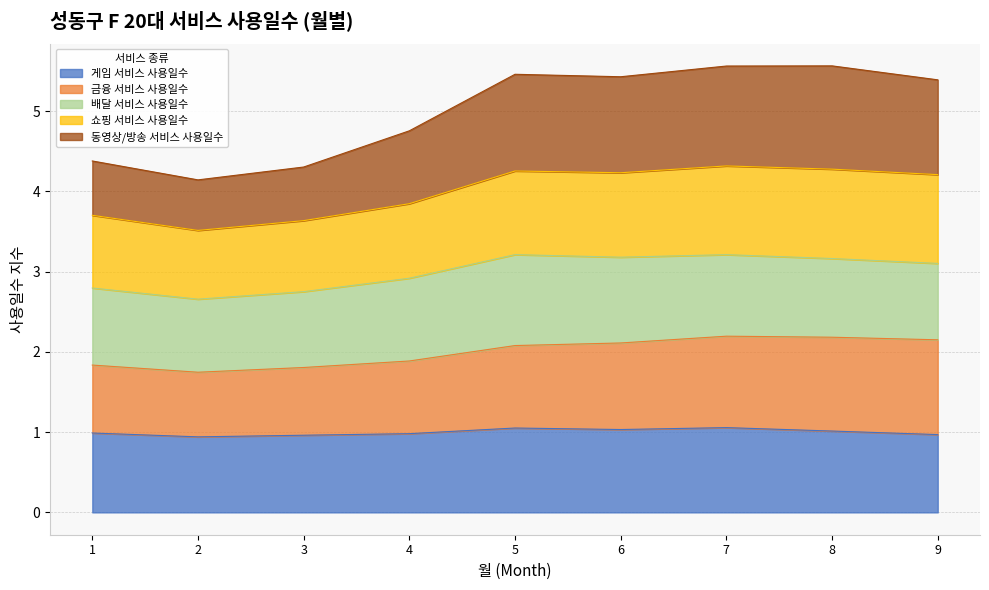

What is the total value across all series at 6?

5.4